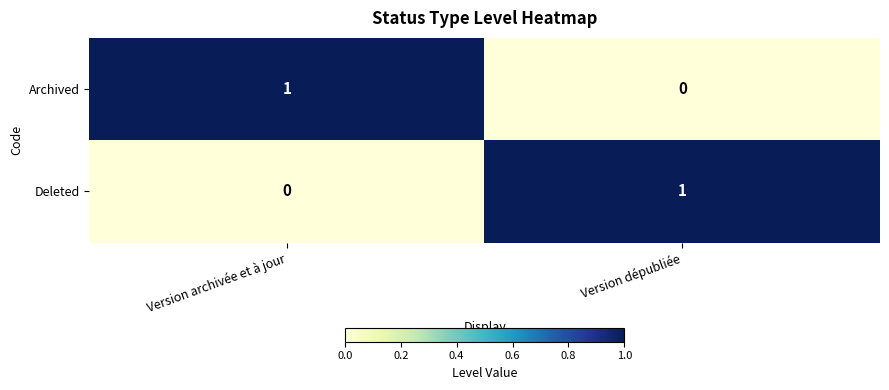

What is the spread (max minus min) of values at Version archivée et à jour?

1